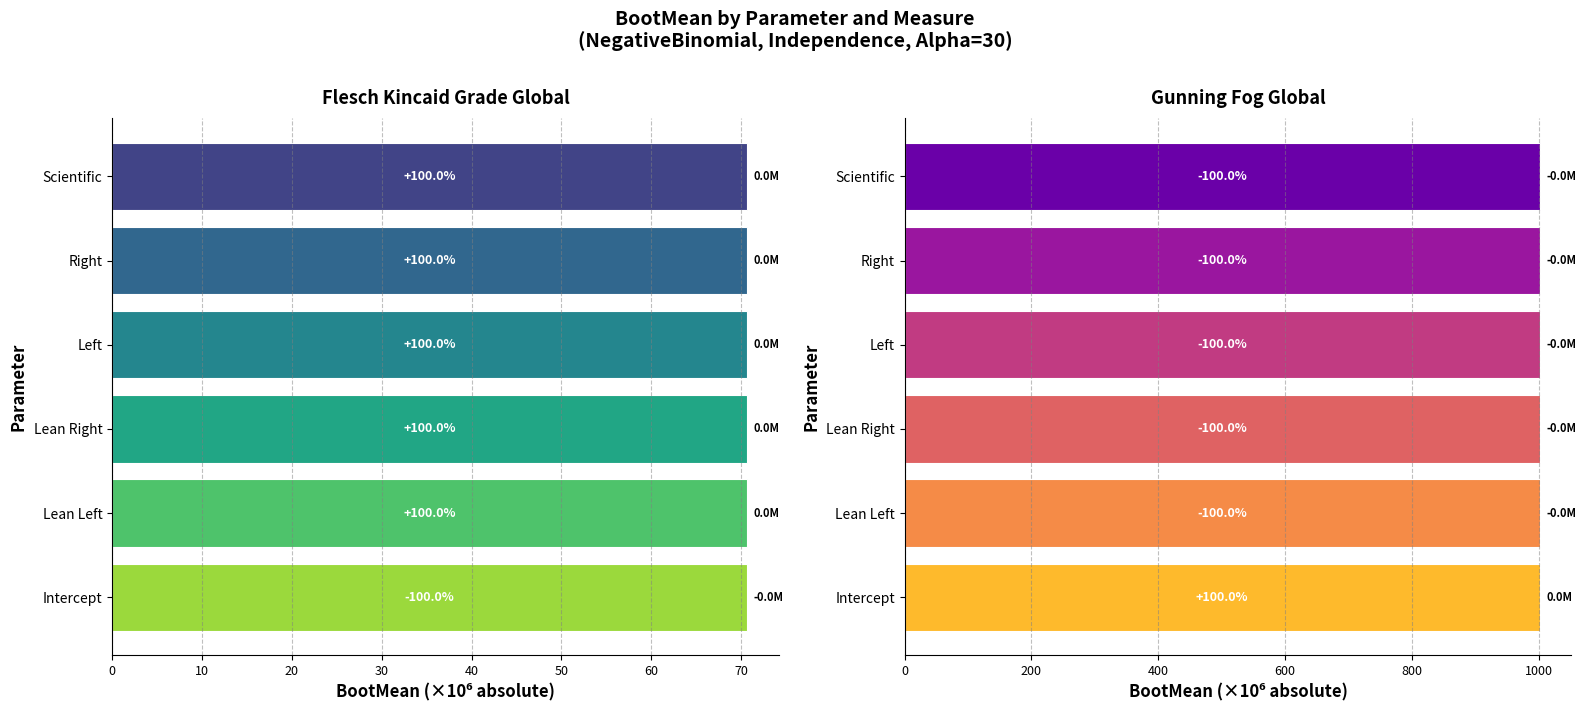

How many distinct data groups are displayed?

2